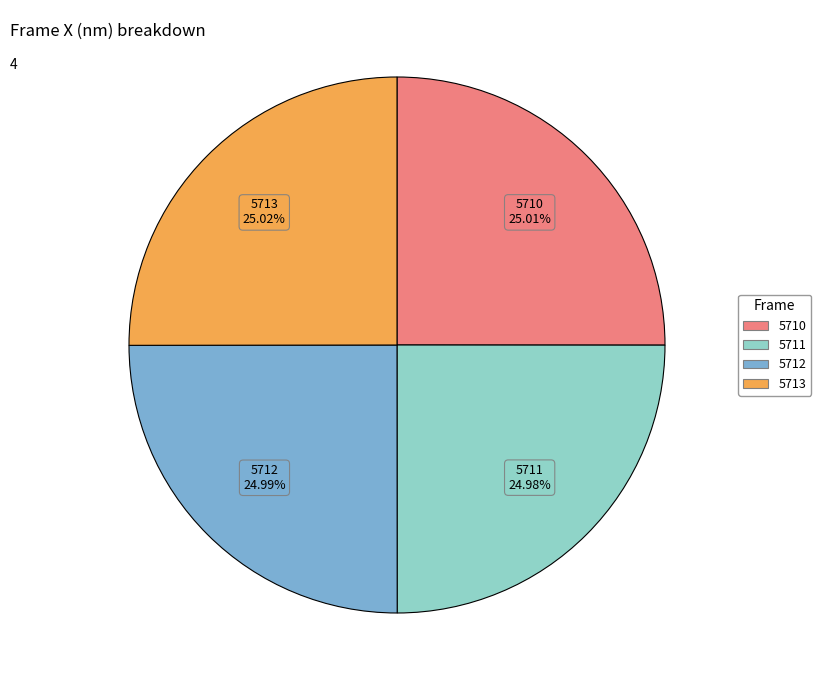

The 5710 slice represents 25% of the pie. True or false?

True